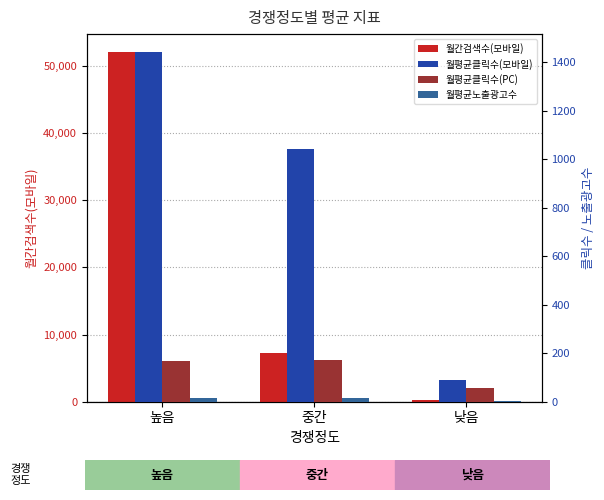

Read the 월간검색수(모바일) value at 중간.

7220.0